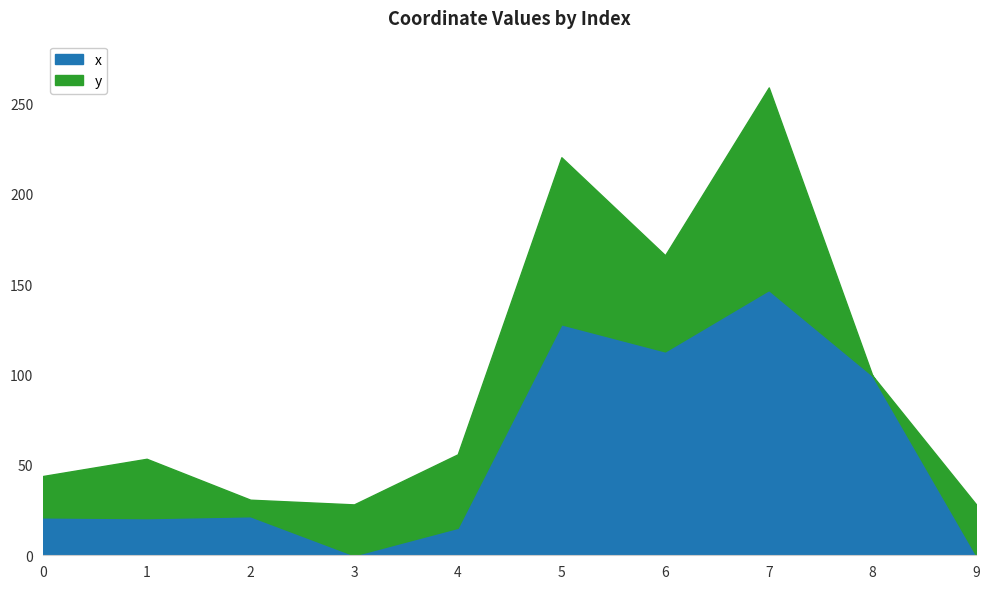

List the labels in order of value, largest first.

7, 5, 6, 8, 2, 0, 1, 4, 3, 9